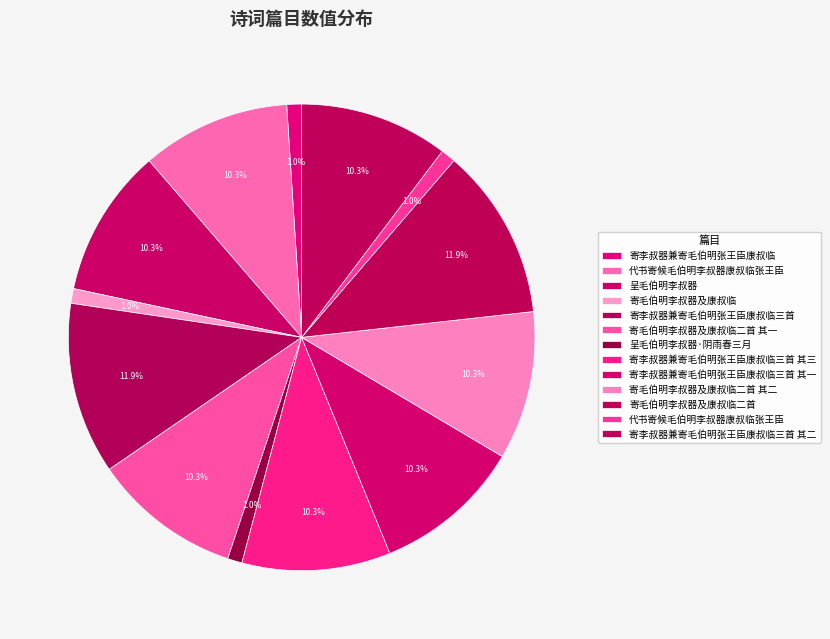

Which slice is the largest?

寄毛伯明李叔器及康叔临二首